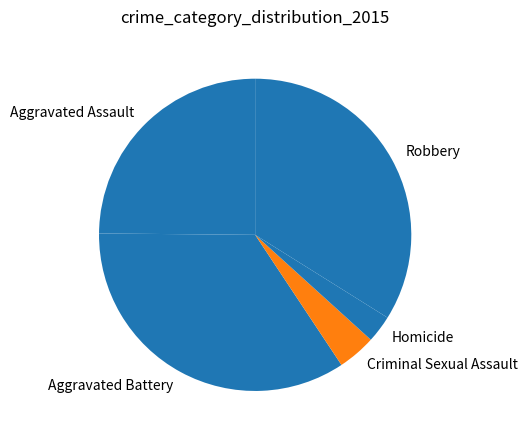

Which has a higher value, Robbery or Aggravated Assault?

Robbery